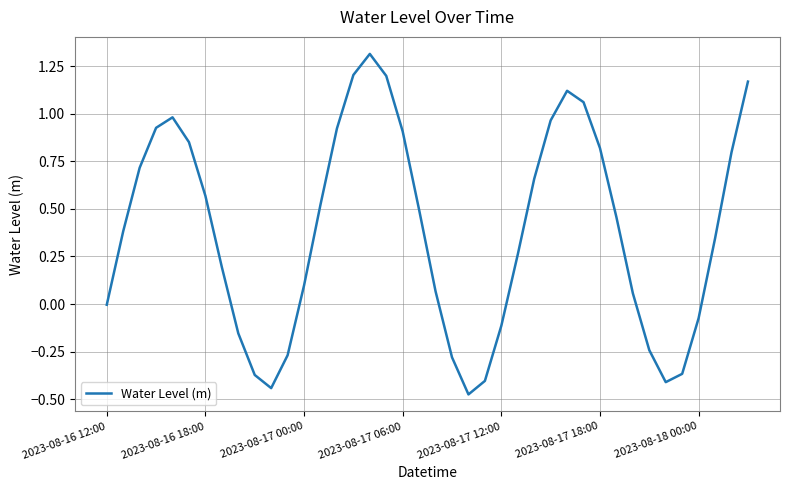

What is the greatest value displayed?

1.3